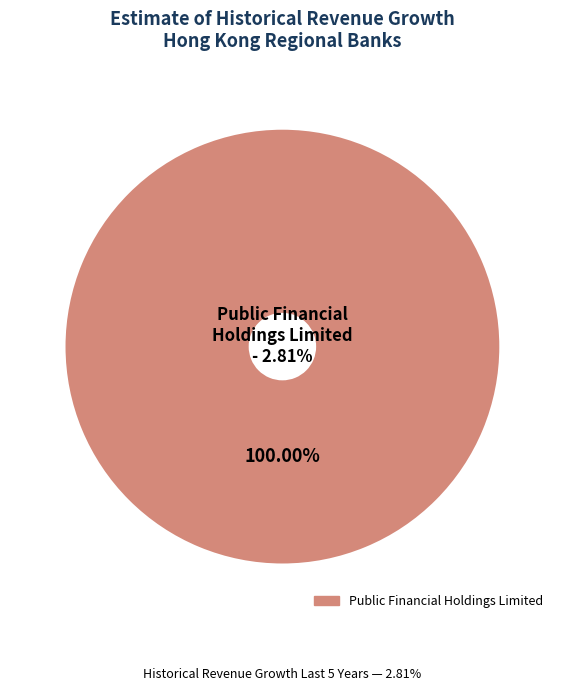

The Public Financial Holdings Limited slice represents 70% of the pie. True or false?

False